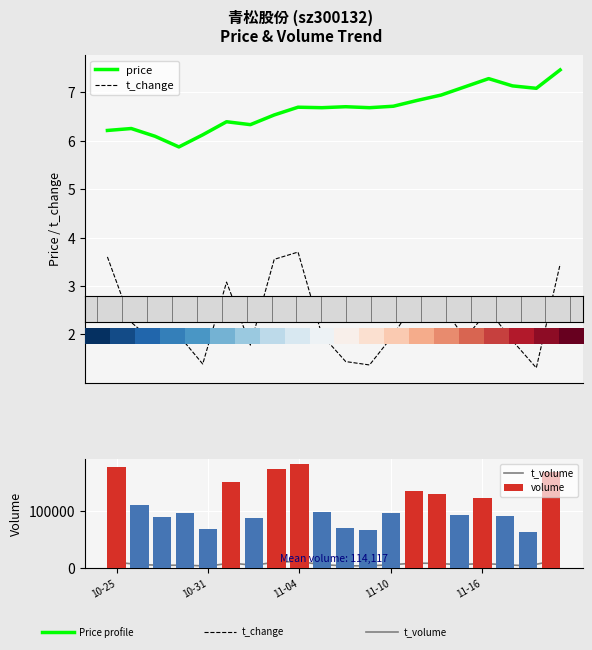

What is the average value of the volume series?

114118